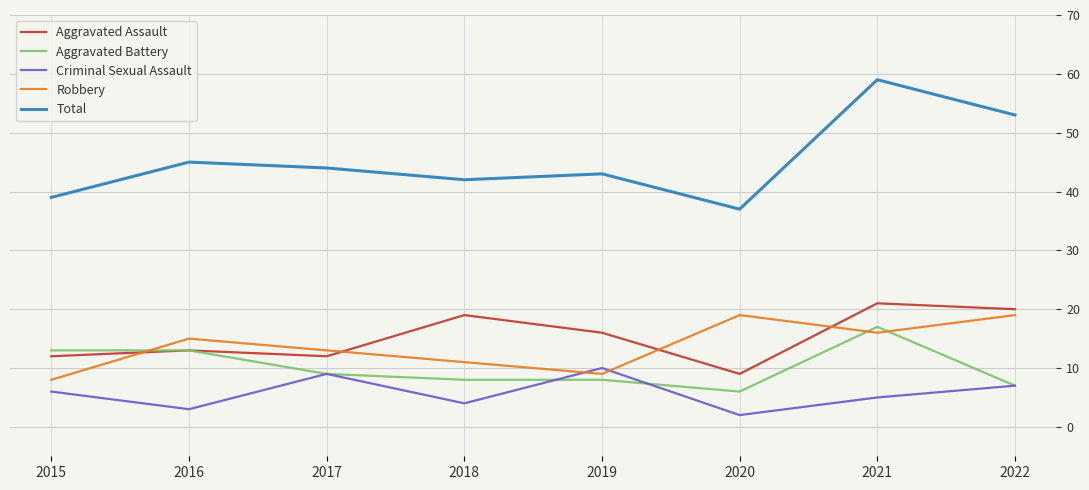

Which series changed the most between 2015 and 2016?

Robbery